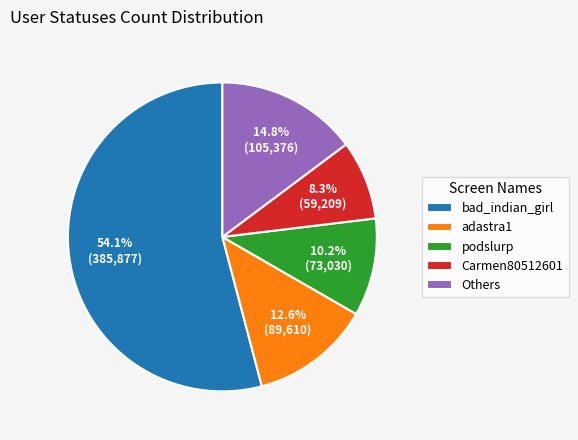

Which slice is the smallest?

Carmen80512601